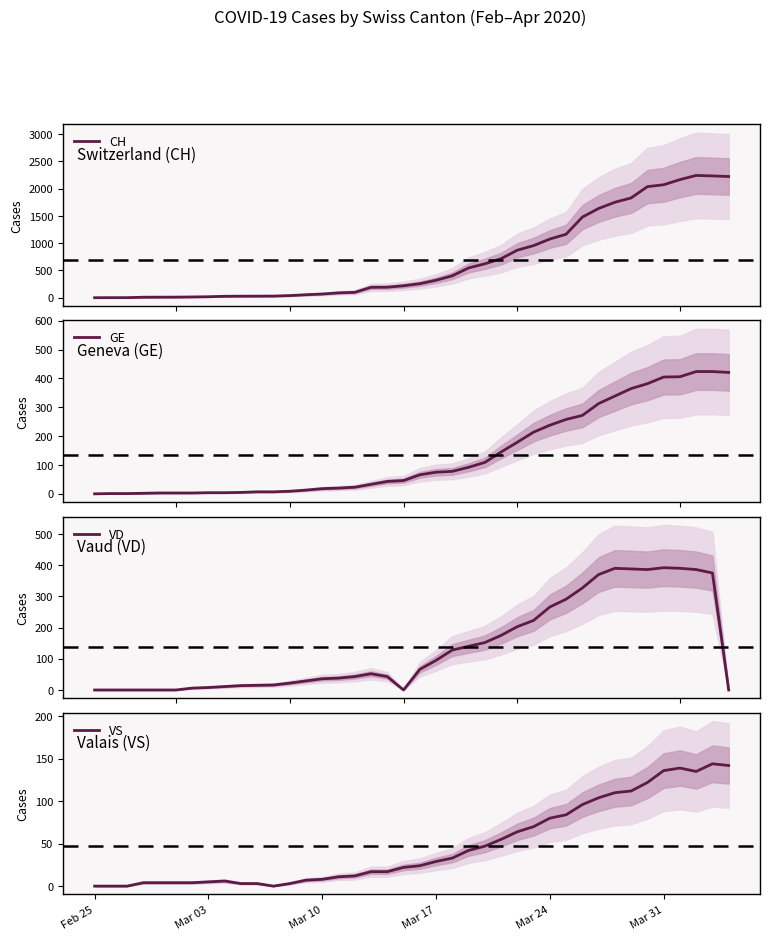

In VD, how many points are lower than both neighbors (excluding endpoints)?

2